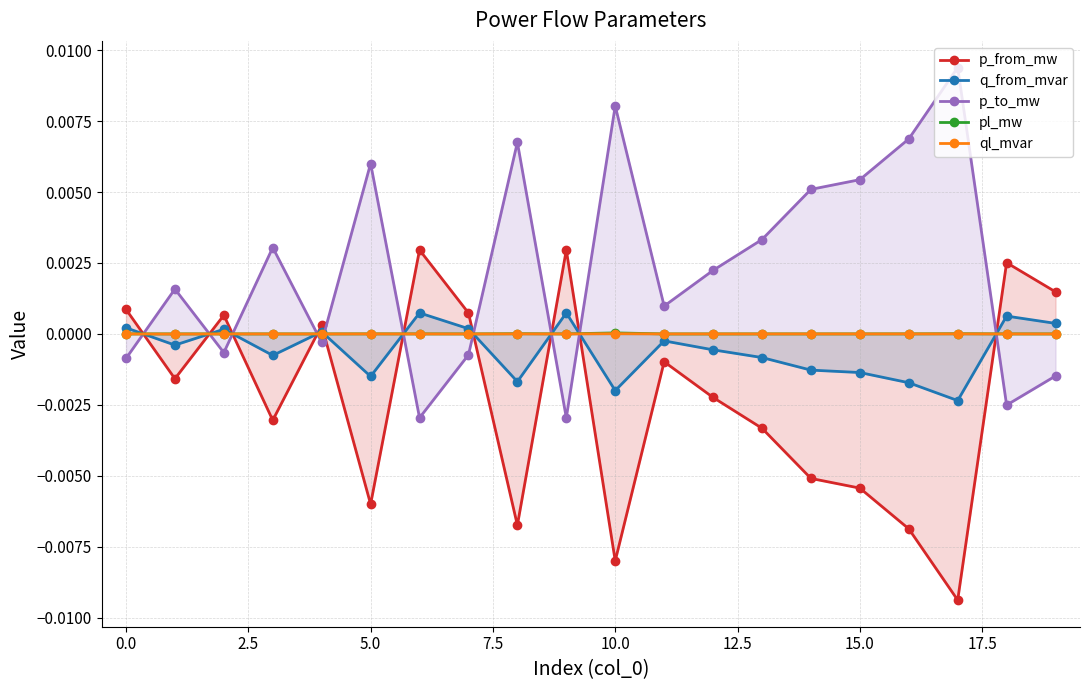

Which series has the largest range (max minus min)?

p_to_mw